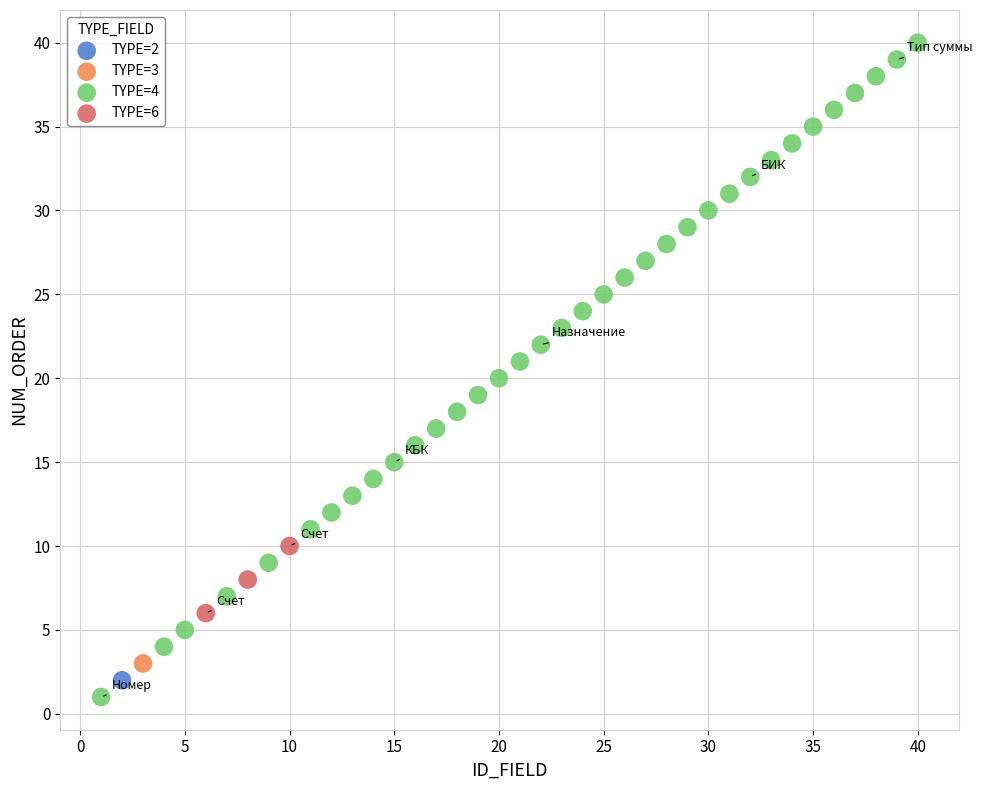

What are all the series names shown in the legend?

TYPE=2, TYPE=3, TYPE=4, TYPE=6